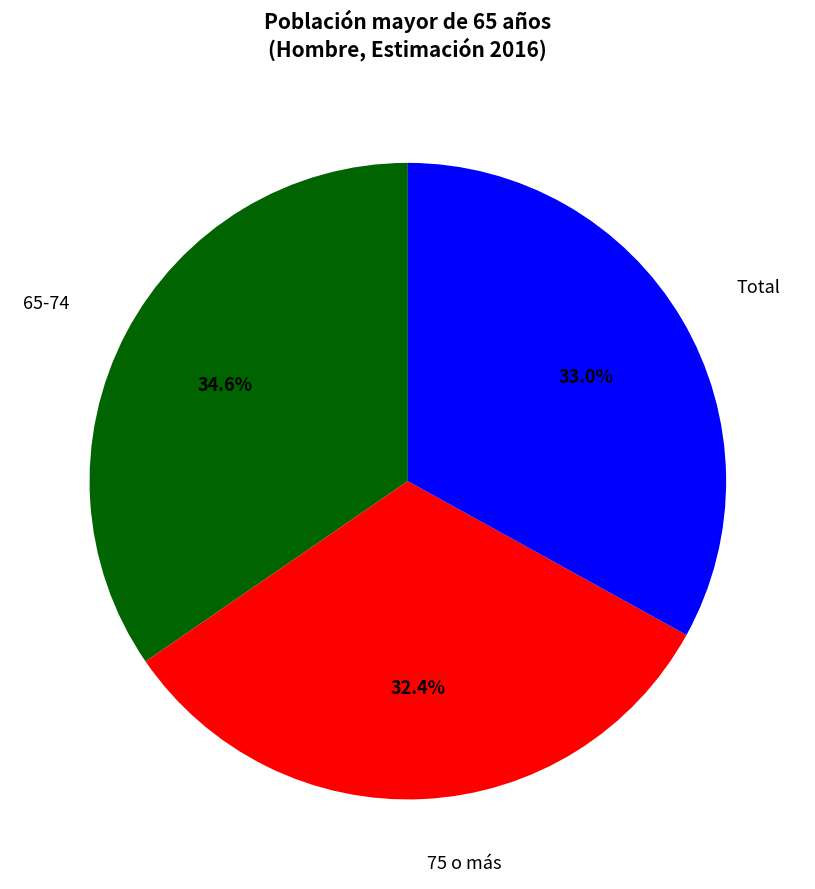

How many segments does this pie chart have?

3